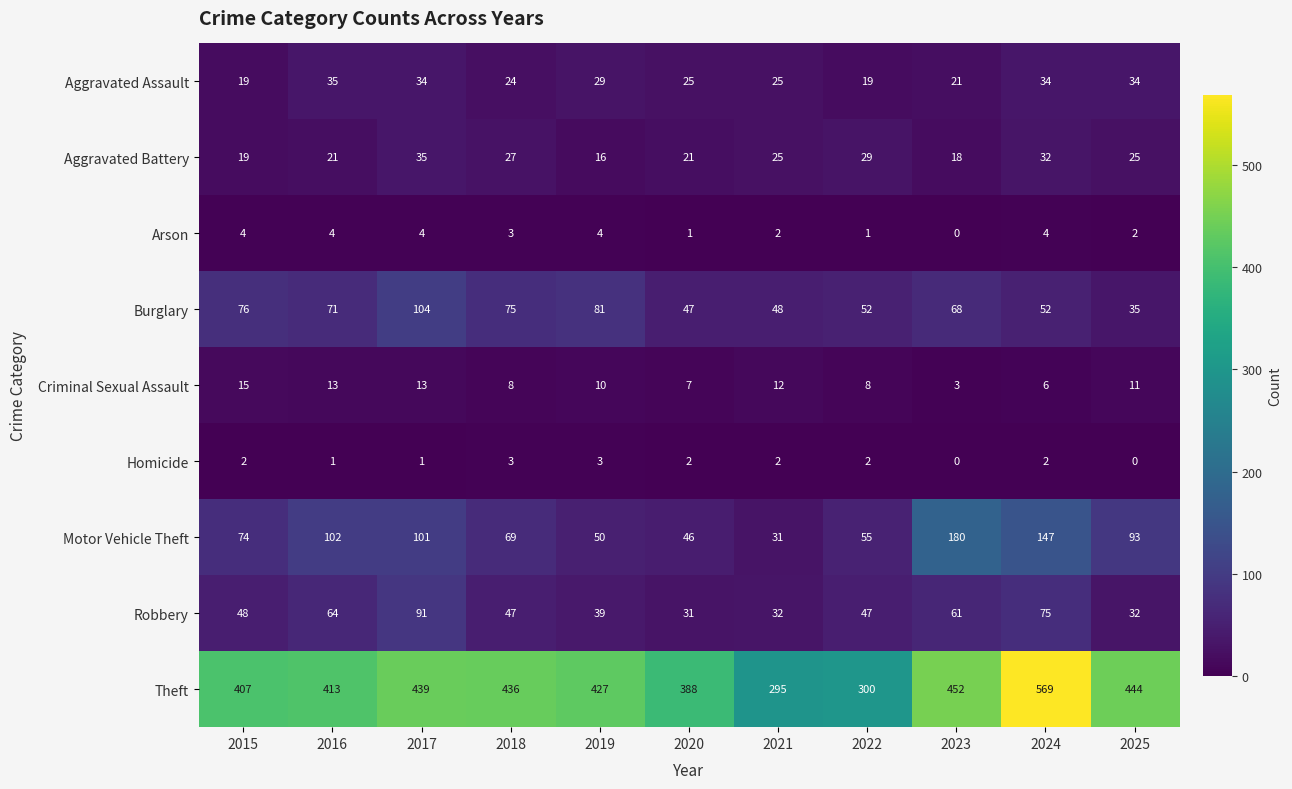

What is the difference between the maximum and second lowest values in the Aggravated Battery series?

17